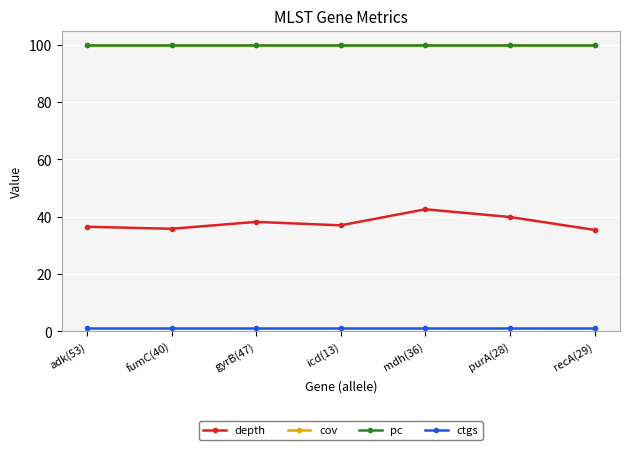

What is the spread (max minus min) of values at recA(29)?

99.0